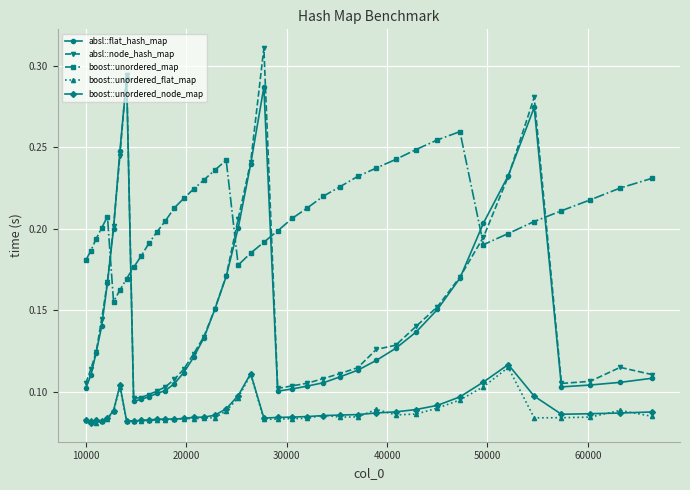

How many boost::unordered_node_map values are between 0 and 1?

40